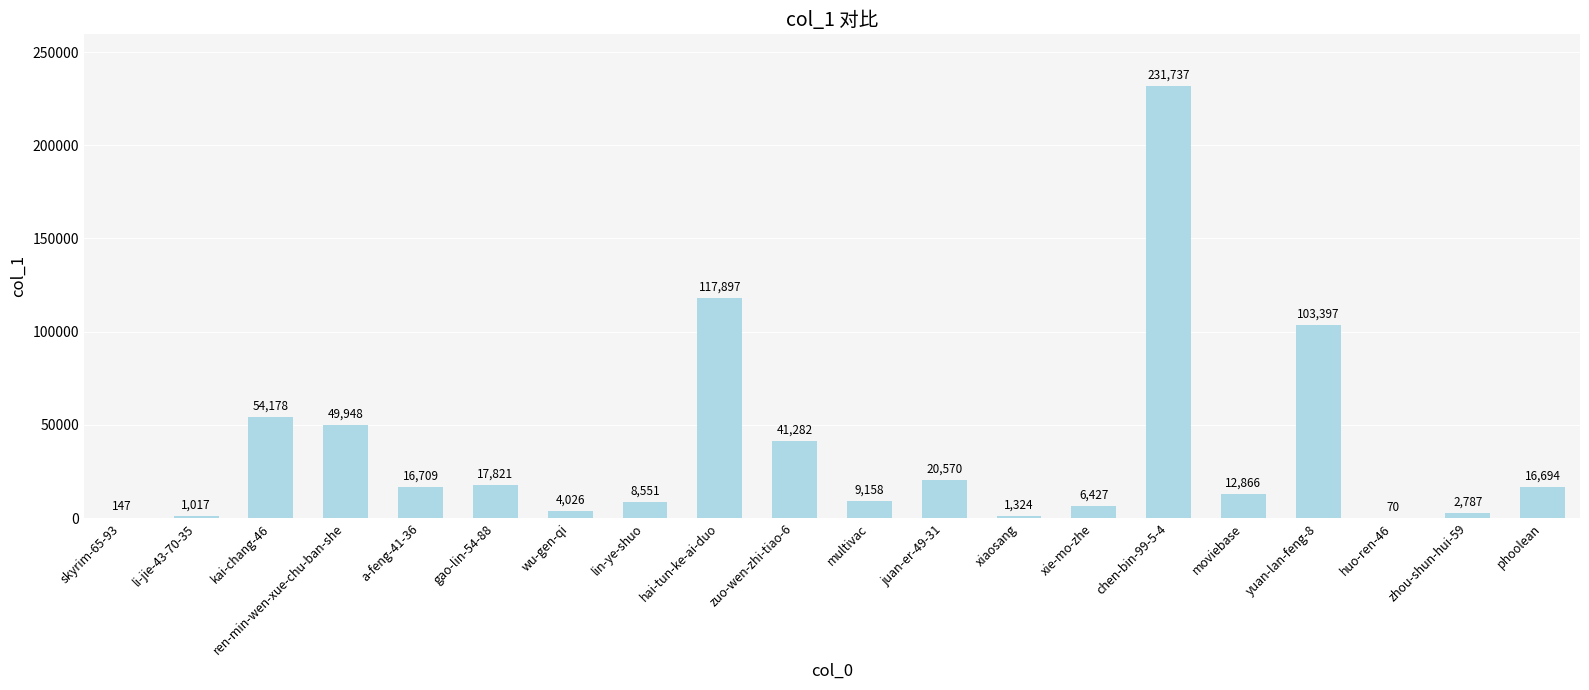

The value at xiaosang is 1324. True or false?

True